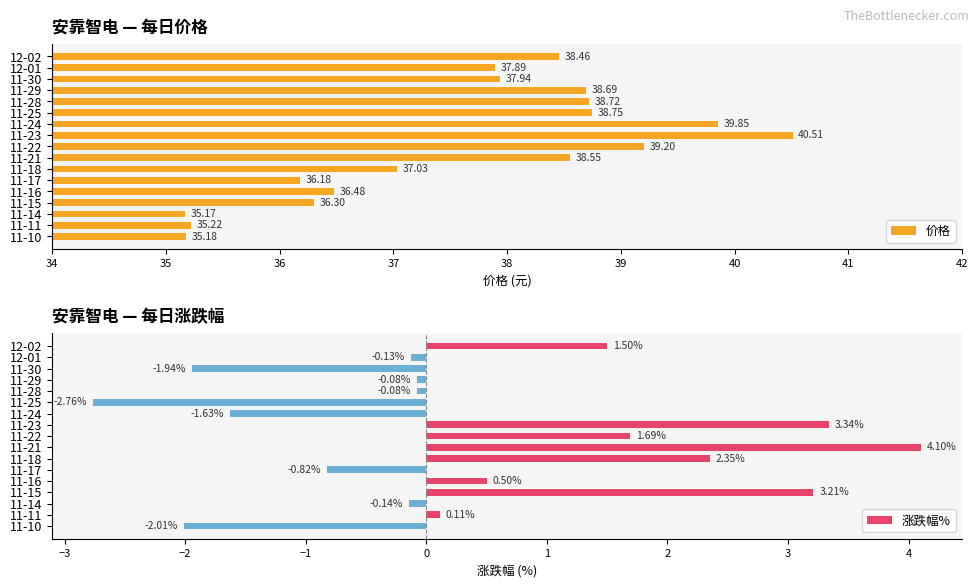

What is the average value of the 价格 series?

37.7